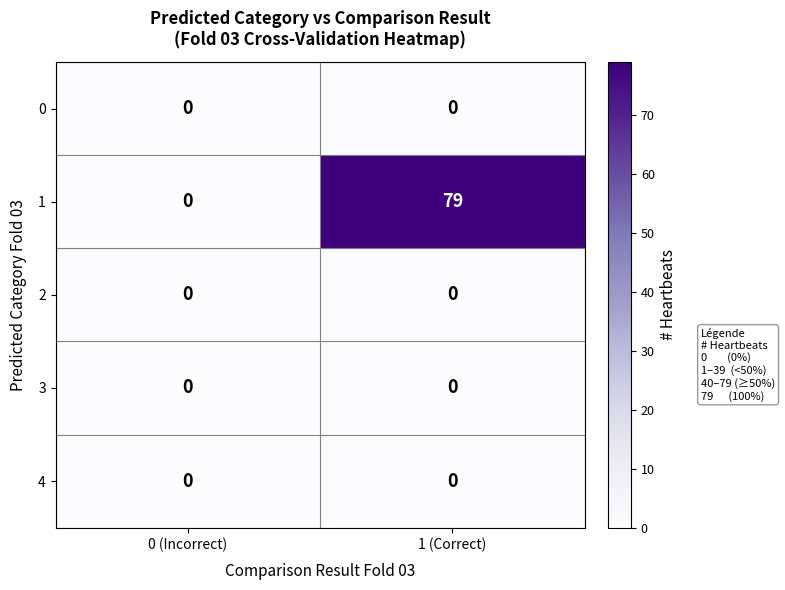

At which category is the sum across all series the highest?

1 (Correct)